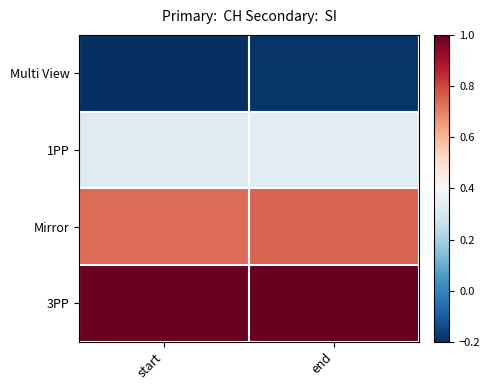

Between end and start, which is larger?

end